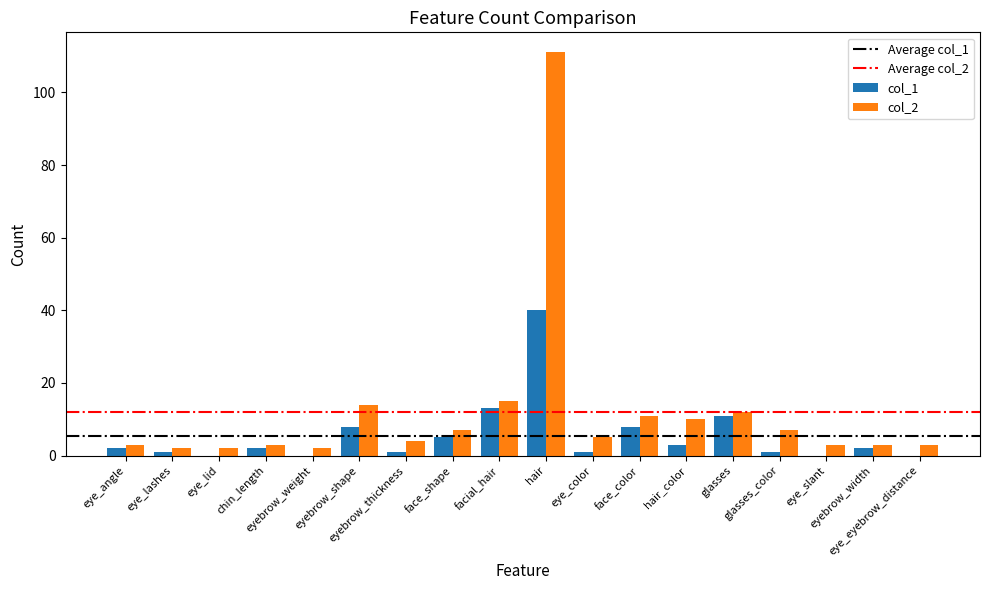

Between eyebrow_thickness and eye_eyebrow_distance, which series saw the biggest shift?

col_1